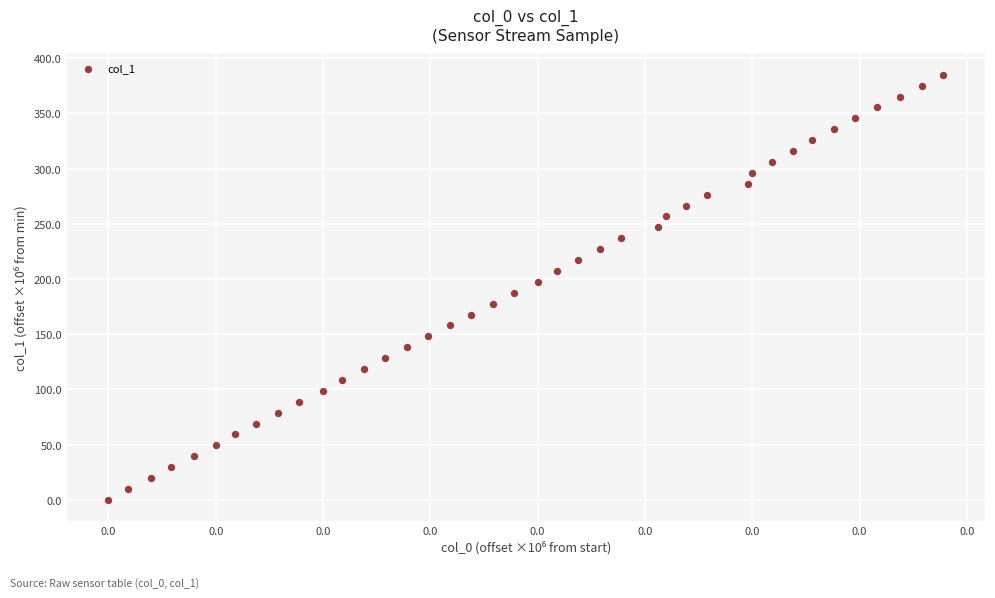

What is the range of Y values (max minus min)?

384.9